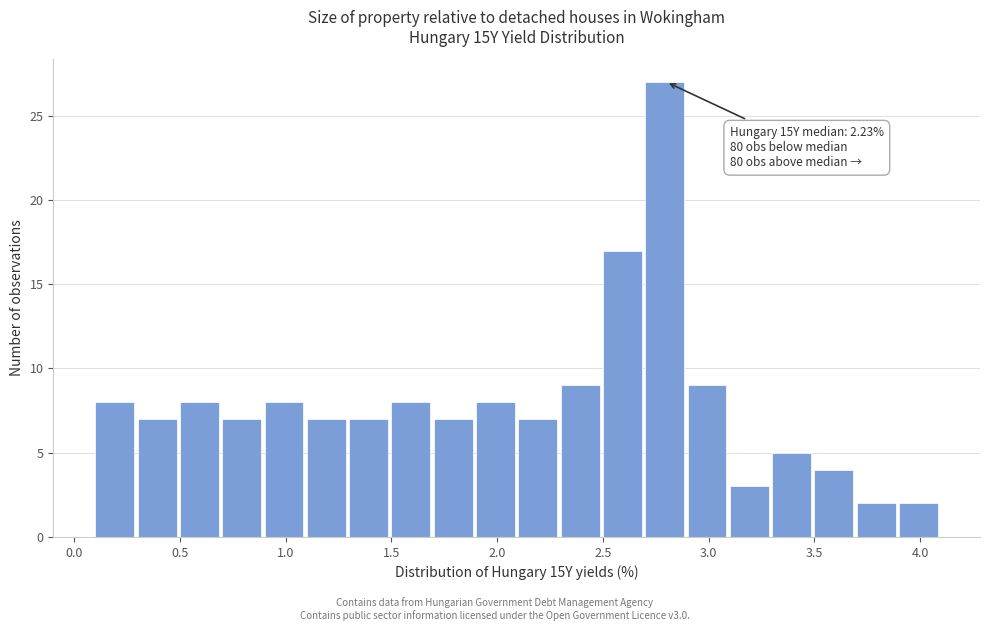

Over which range of the x-axis is the bar tallest?

2.7 to 2.9